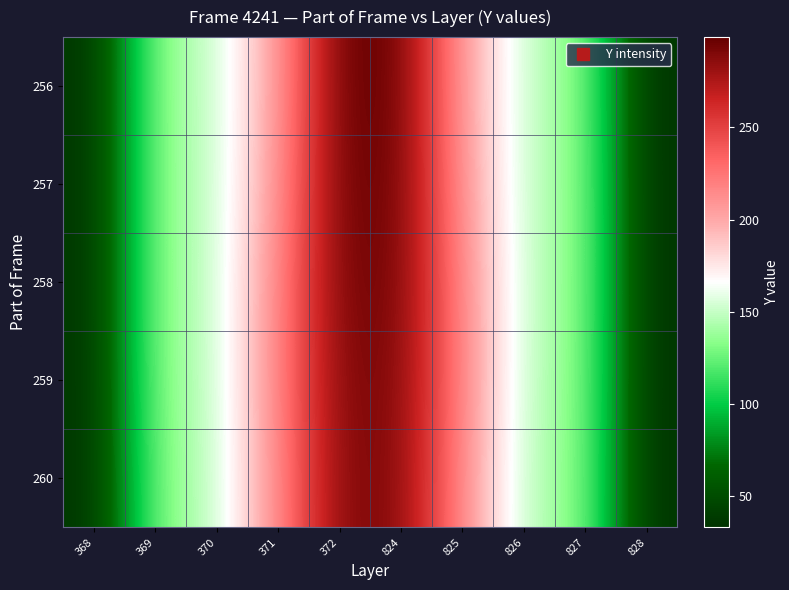

What is the total value across all series at 824?

1469